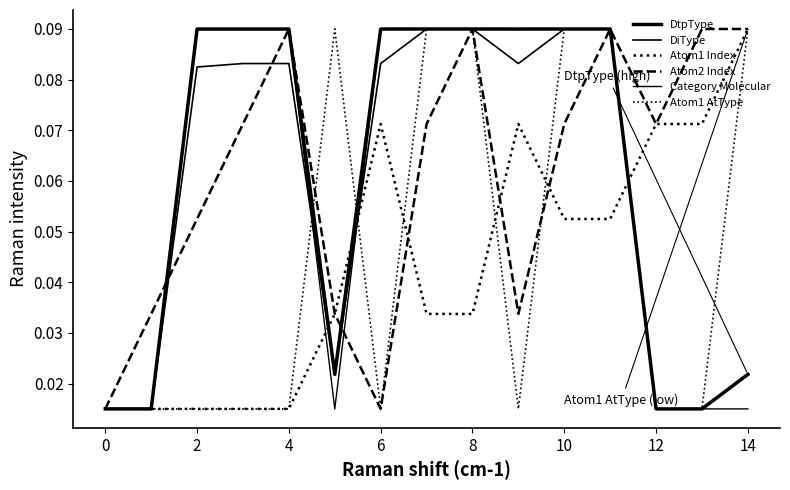

What is the value of the Atom1 Index point at the 7th from the left?

0.1